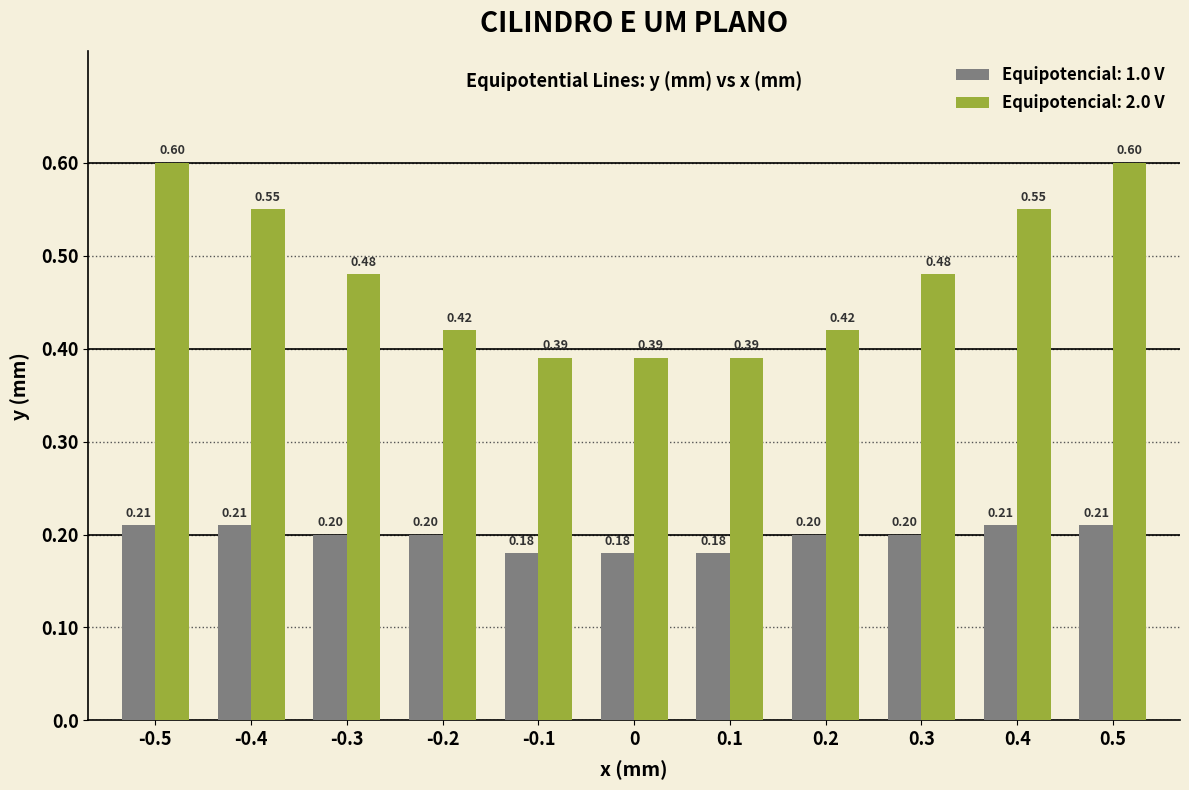

List the series in order of their peak value, lowest first.

Equipotencial: 1.0 V, Equipotencial: 2.0 V